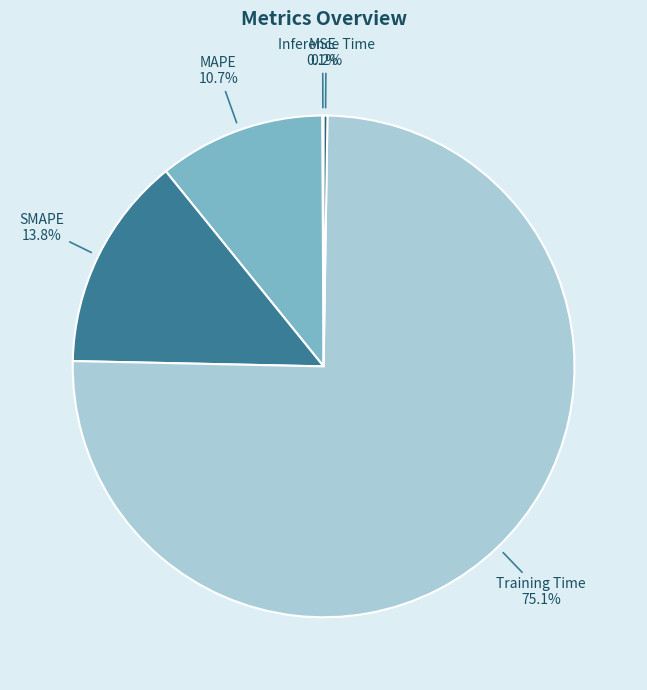

What is the largest slice in the pie chart?

Training Time